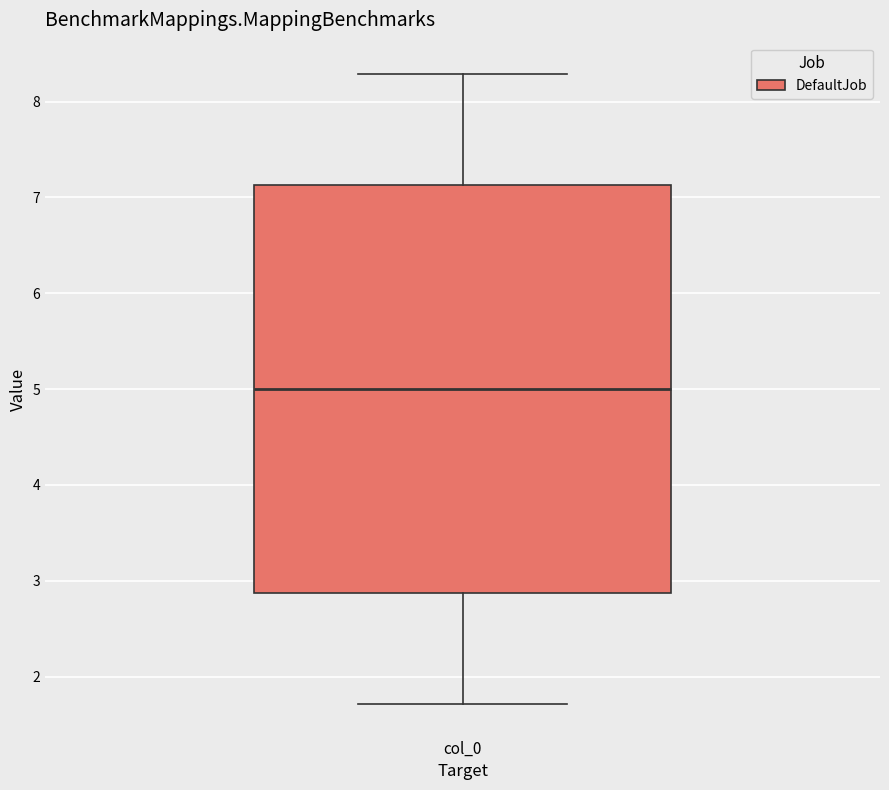

Read this box plot against the y-axis: the position of the median line, the range covered by the box, and the ends of both whiskers. The values are not printed on the chart, so give them approximately, as read against the axis.

median 5.0, box 2.9 to 7.1, whiskers 1.7 to 8.3